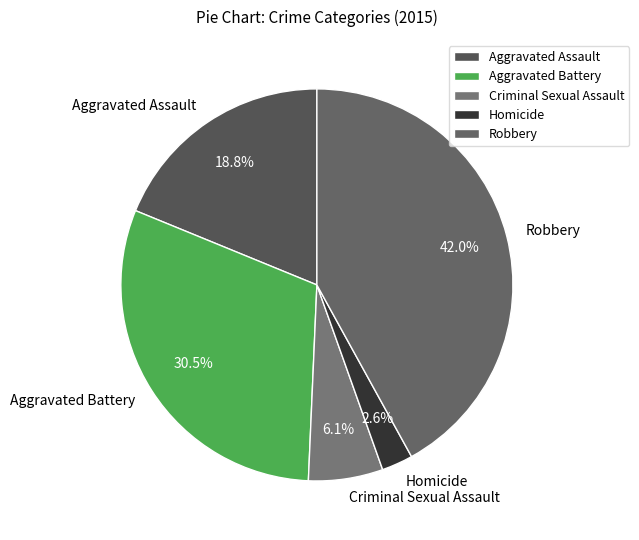

To the nearest percent, what is the difference between the Robbery and Criminal Sexual Assault slice percentages?

36%